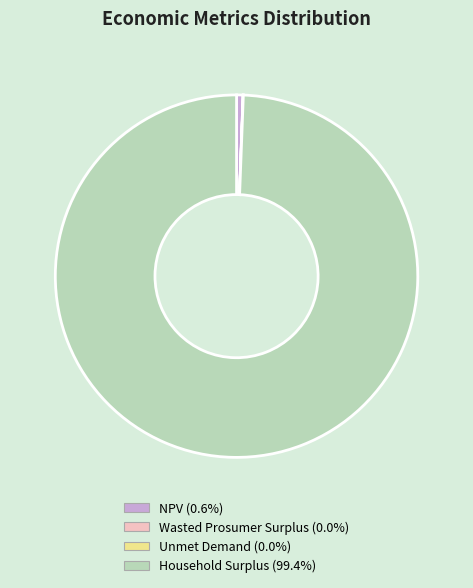

Do NPV (0.6%) and Household Surplus (99.4%) together represent more than half of the pie?

Yes